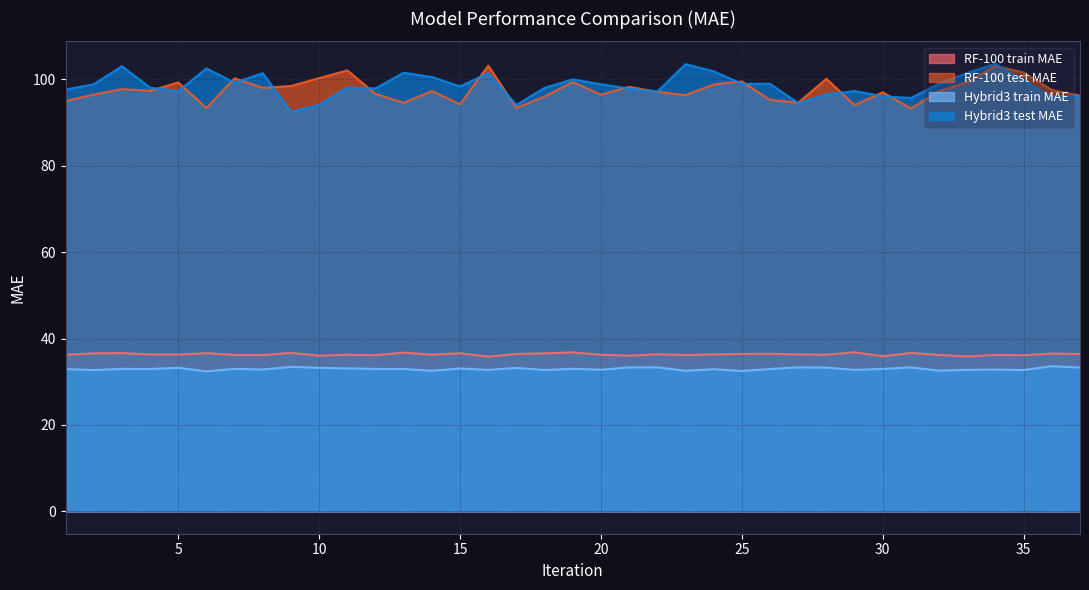

At 16, list the series in order from largest to smallest.

RF-100 test MAE, Hybrid3 test MAE, RF-100 train MAE, Hybrid3 train MAE